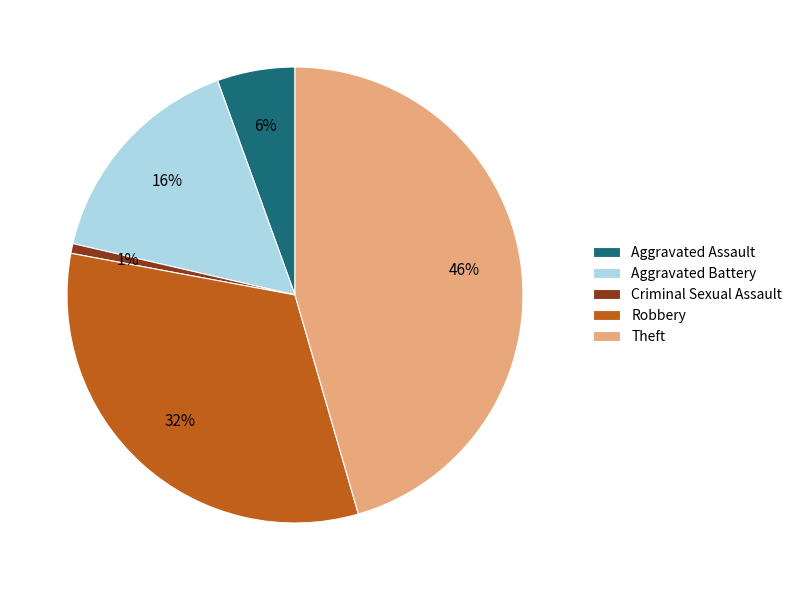

Is there a majority slice in this chart?

No